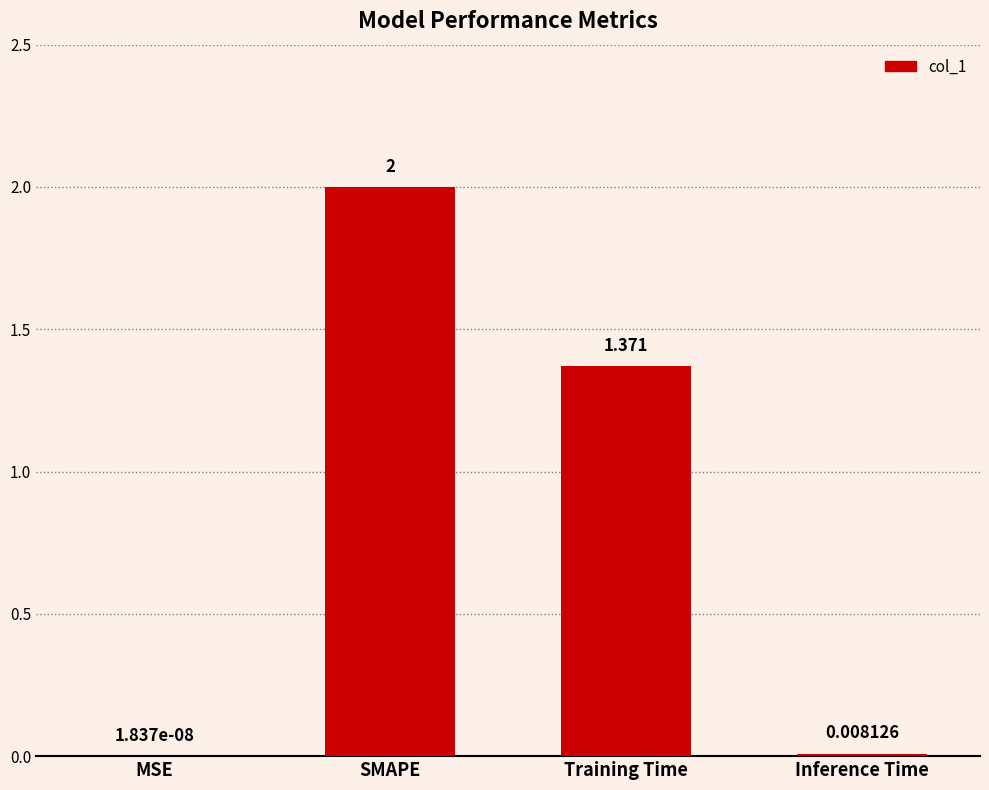

Between Training Time and SMAPE, which is larger?

SMAPE